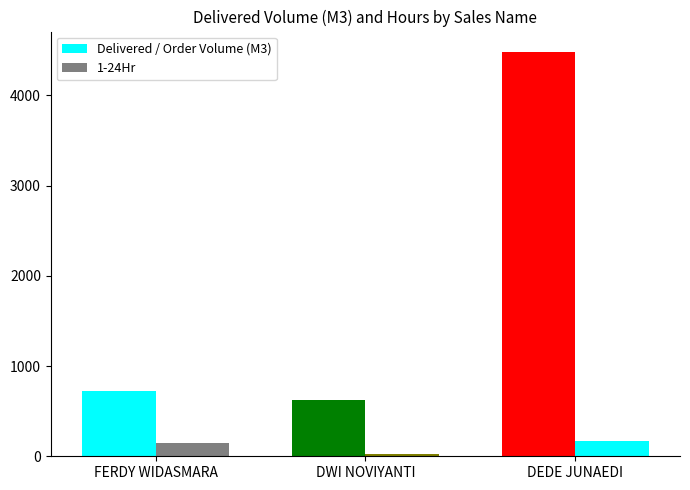

The Delivered / Order Volume (M3) series shows 1034.9 at DWI NOVIYANTI. True or false?

False